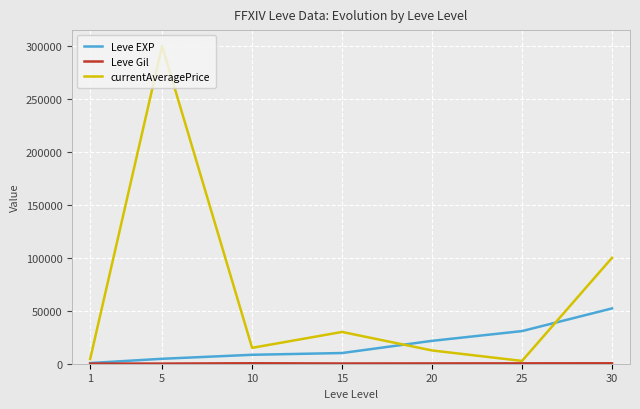

Which series ends up on top after the final intersection of currentAveragePrice and Leve EXP?

currentAveragePrice